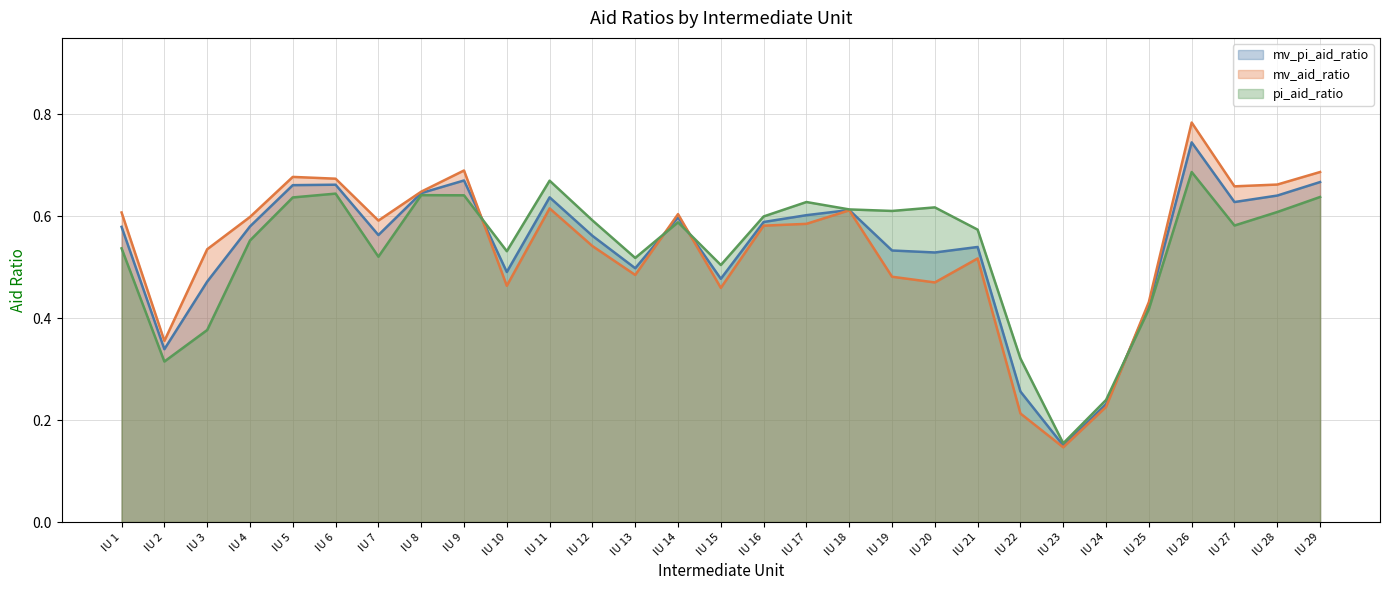

Reading left to right, transcribe all the data shown in this chart.

mv_pi_aid_ratio: IU 1=0.6	IU 2=0.3	IU 3=0.5	IU 4=0.6	IU 5=0.7	IU 6=0.7	IU 7=0.6	IU 8=0.6	IU 9=0.7	IU 10=0.5	IU 11=0.6	IU 12=0.6	IU 13=0.5	IU 14=0.6	IU 15=0.5	IU 16=0.6	IU 17=0.6	IU 18=0.6	IU 19=0.5	IU 20=0.5	IU 21=0.5	IU 22=0.3	IU 23=0.1	IU 24=0.2	IU 25=0.4	IU 26=0.7	IU 27=0.6	IU 28=0.6	IU 29=0.7
mv_aid_ratio: IU 1=0.6	IU 2=0.4	IU 3=0.5	IU 4=0.6	IU 5=0.7	IU 6=0.7	IU 7=0.6	IU 8=0.6	IU 9=0.7	IU 10=0.5	IU 11=0.6	IU 12=0.5	IU 13=0.5	IU 14=0.6	IU 15=0.5	IU 16=0.6	IU 17=0.6	IU 18=0.6	IU 19=0.5	IU 20=0.5	IU 21=0.5	IU 22=0.2	IU 23=0.1	IU 24=0.2	IU 25=0.4	IU 26=0.8	IU 27=0.7	IU 28=0.7	IU 29=0.7
pi_aid_ratio: IU 1=0.5	IU 2=0.3	IU 3=0.4	IU 4=0.6	IU 5=0.6	IU 6=0.6	IU 7=0.5	IU 8=0.6	IU 9=0.6	IU 10=0.5	IU 11=0.7	IU 12=0.6	IU 13=0.5	IU 14=0.6	IU 15=0.5	IU 16=0.6	IU 17=0.6	IU 18=0.6	IU 19=0.6	IU 20=0.6	IU 21=0.6	IU 22=0.3	IU 23=0.2	IU 24=0.2	IU 25=0.4	IU 26=0.7	IU 27=0.6	IU 28=0.6	IU 29=0.6